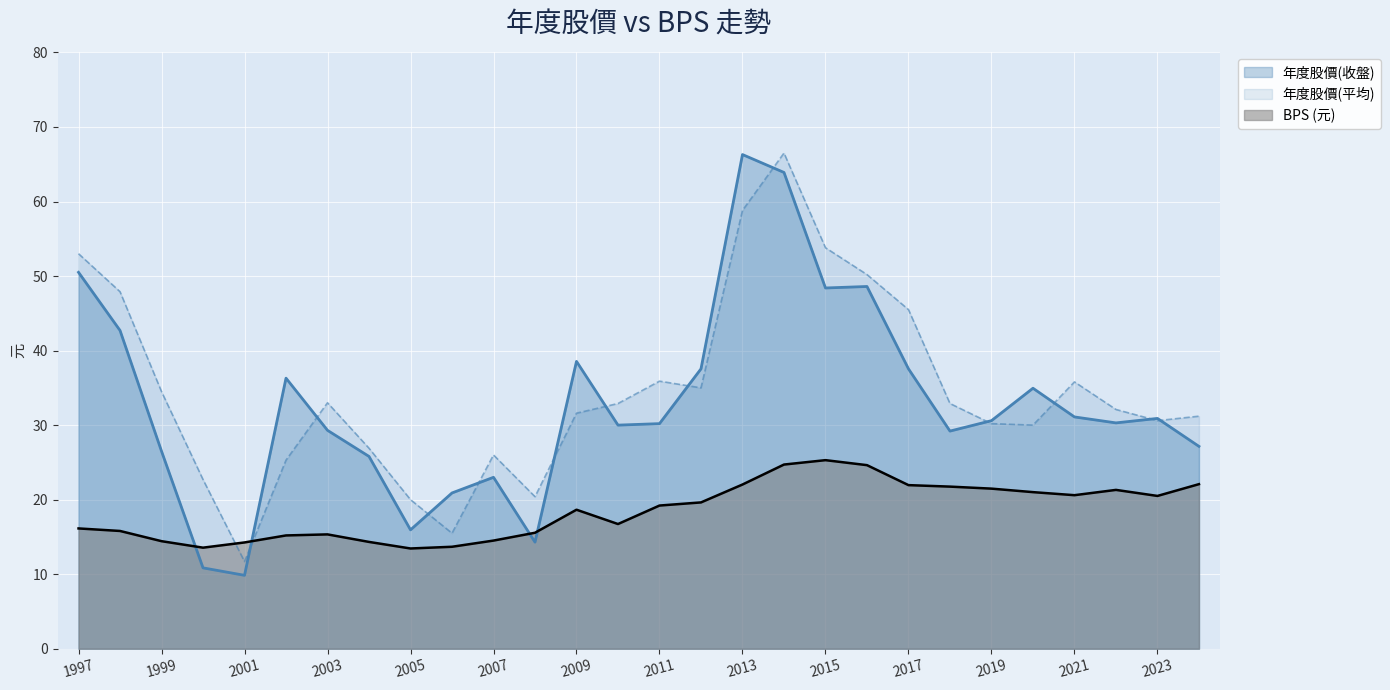

How many interior local valleys does the BPS series have?

5